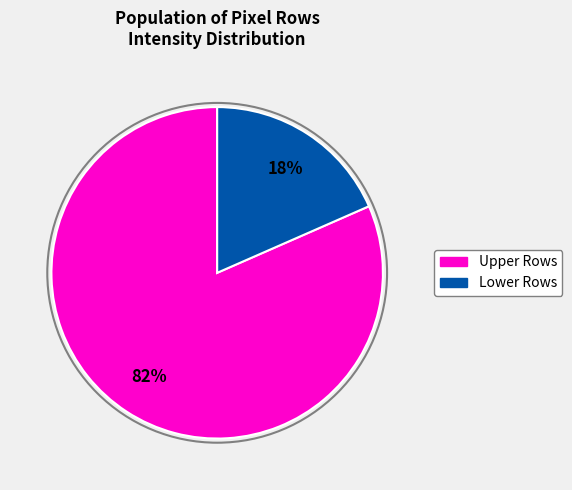

To the nearest percent, what is the average slice percentage?

50%